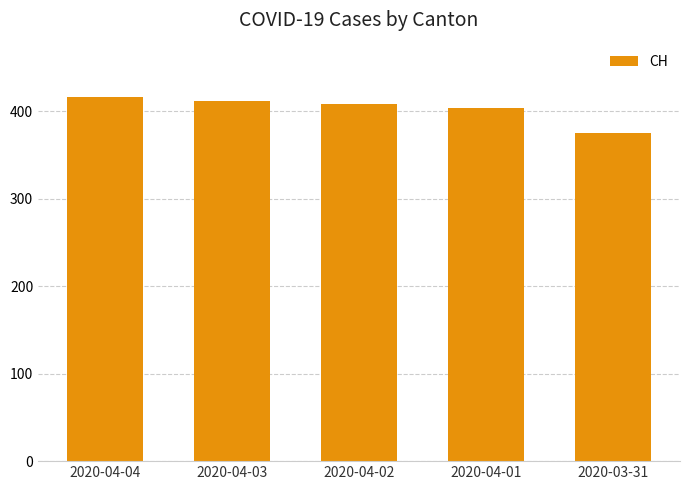

How many distinct data groups are displayed?

1